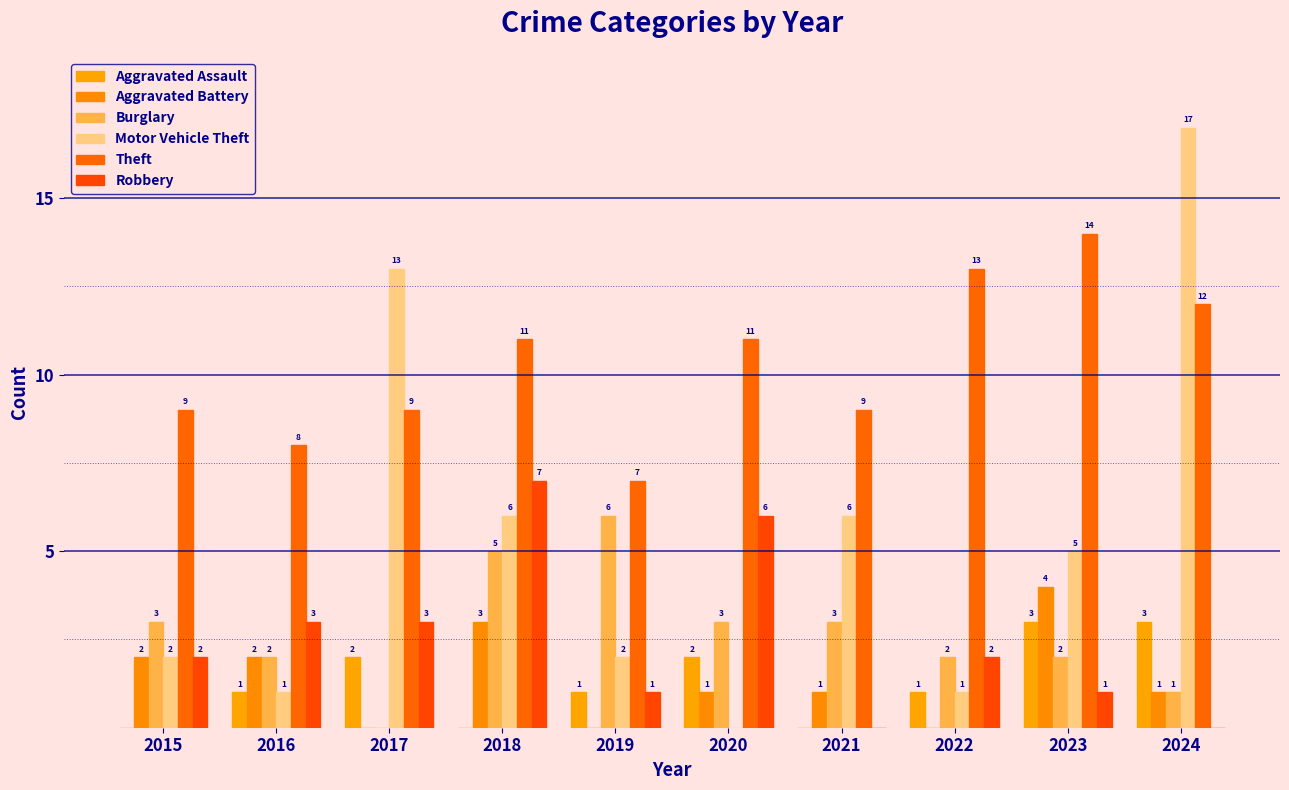

How many groups of bars are there?

10